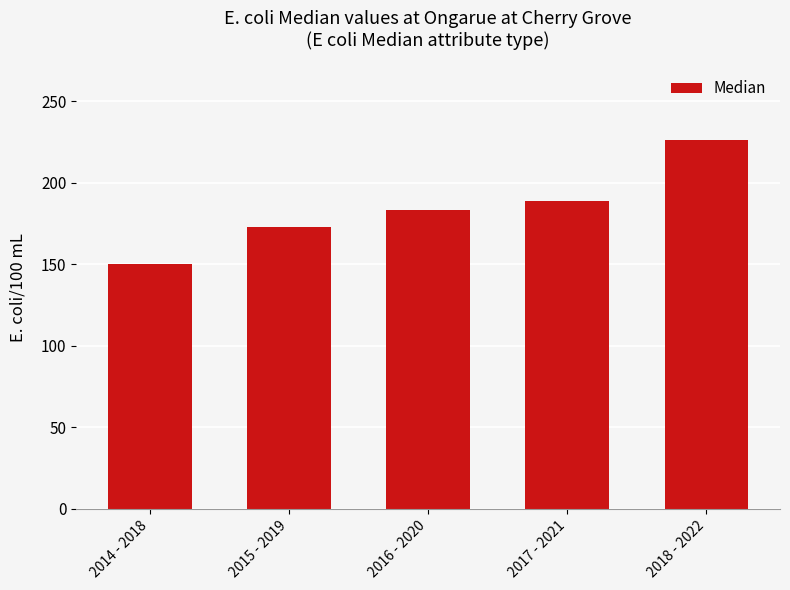

What is the difference between the second highest and second lowest values?

16